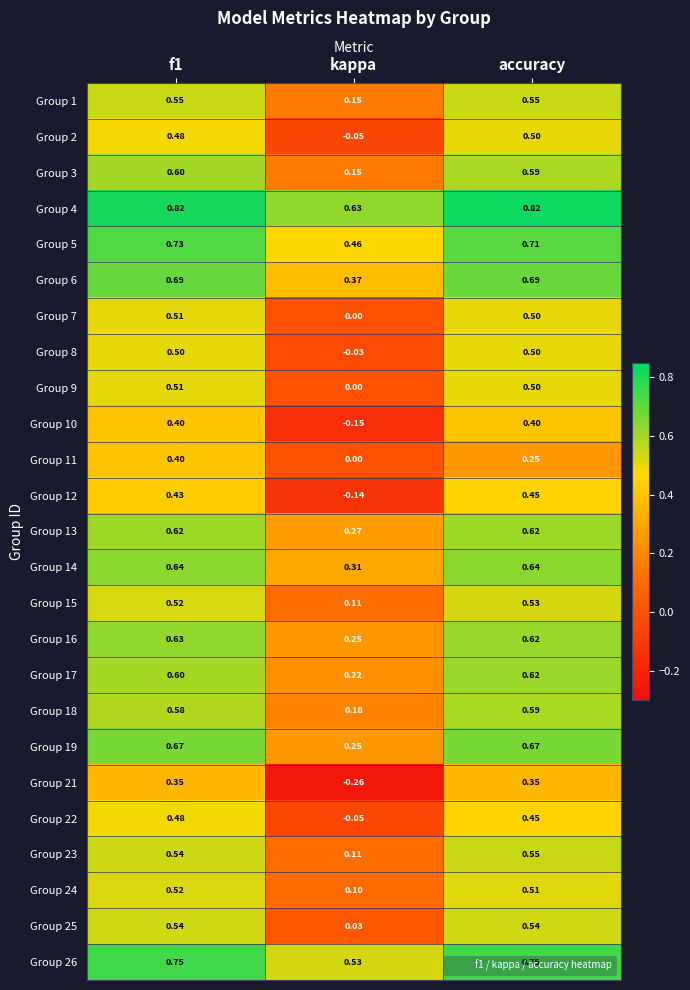

Is the value of Group 9 at accuracy greater than the value of Group 17 at accuracy?

No